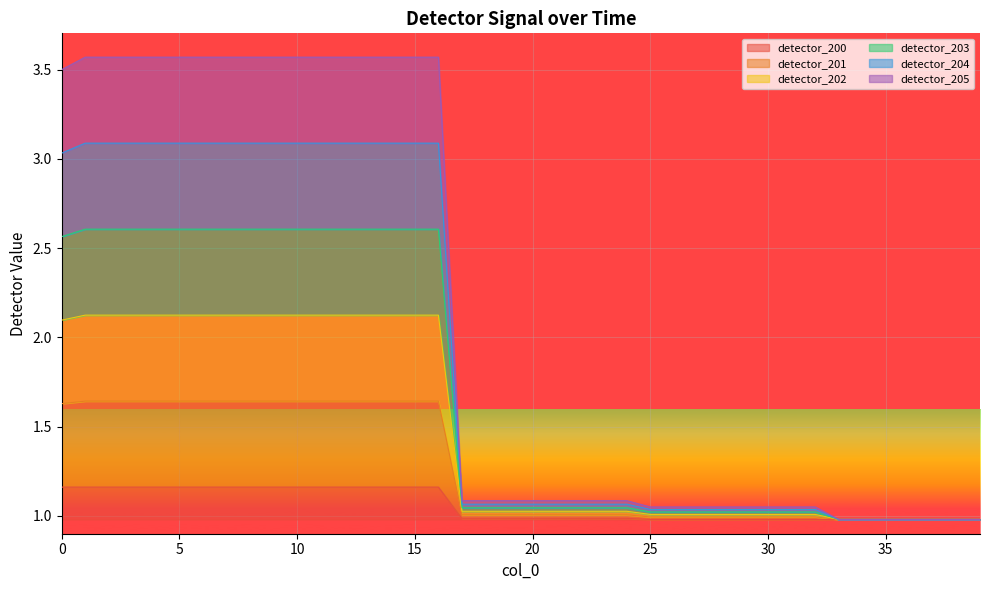

What are all the series names shown in the legend?

detector_200, detector_201, detector_202, detector_203, detector_204, detector_205